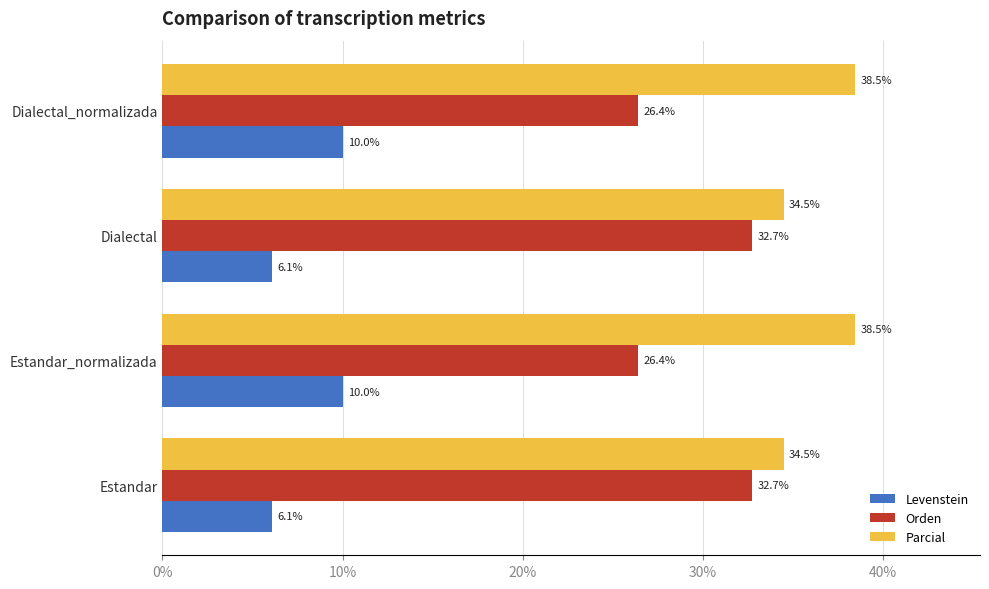

What is the sum of all Parcial values?

145.9